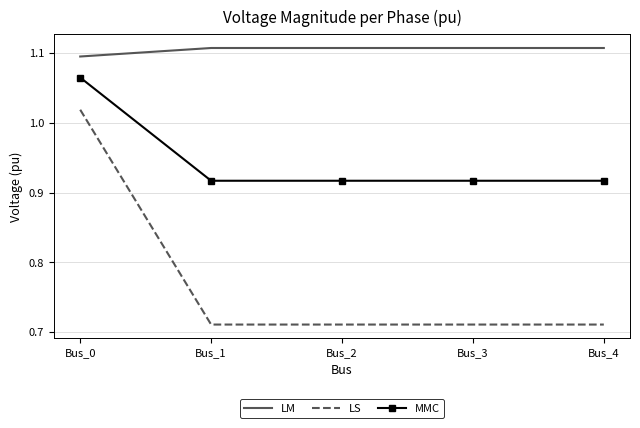

Which series has the largest range (max minus min)?

LS